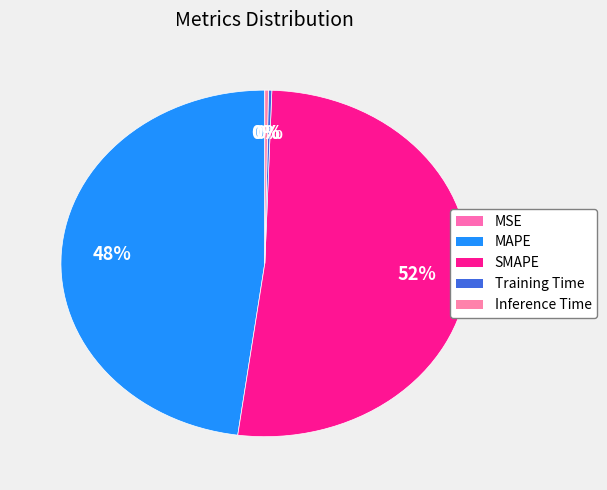

Is it true that MSE is 0% of the pie?

True